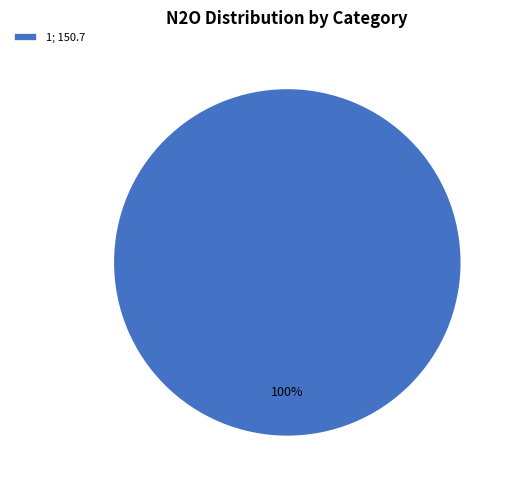

How many slices are in this pie chart?

1